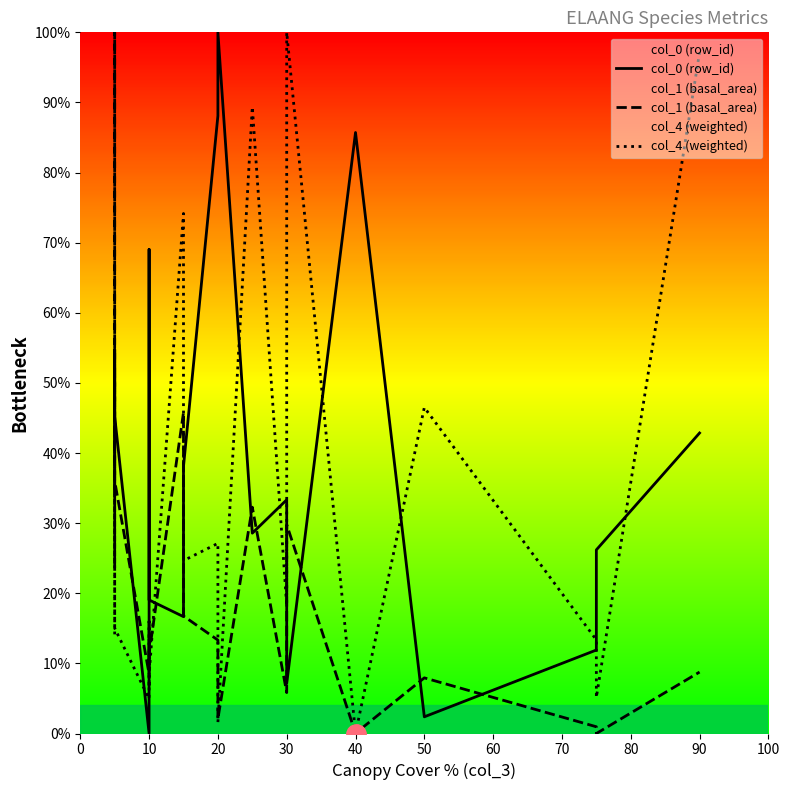

What is the value of the col_0 (row_id) point at the 1st from the left?

23.8